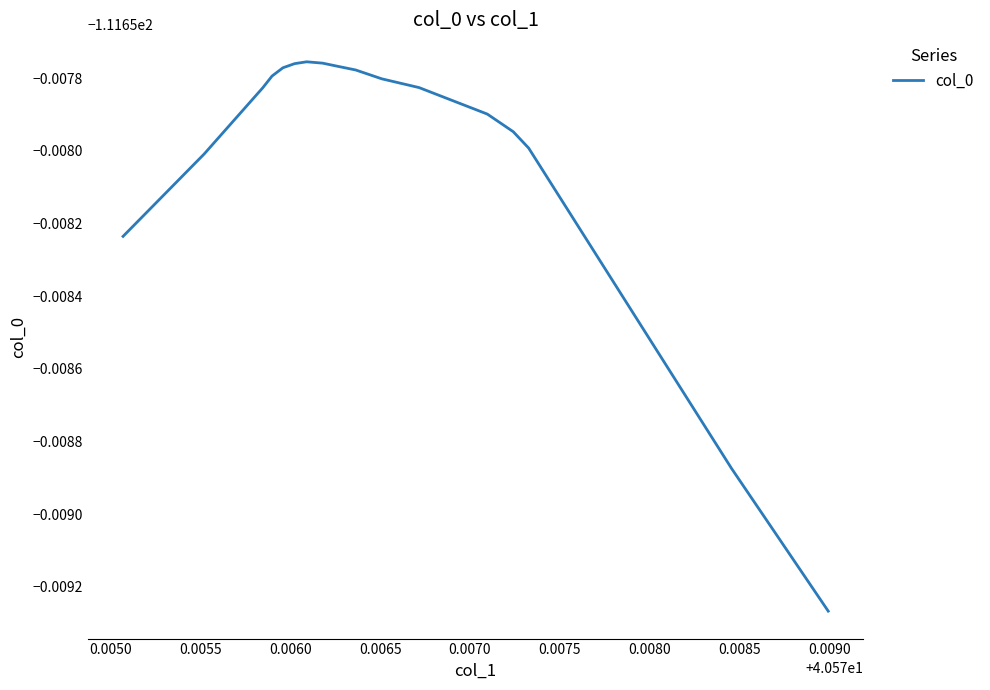

Does the chart display data point markers on the line(s)?

No